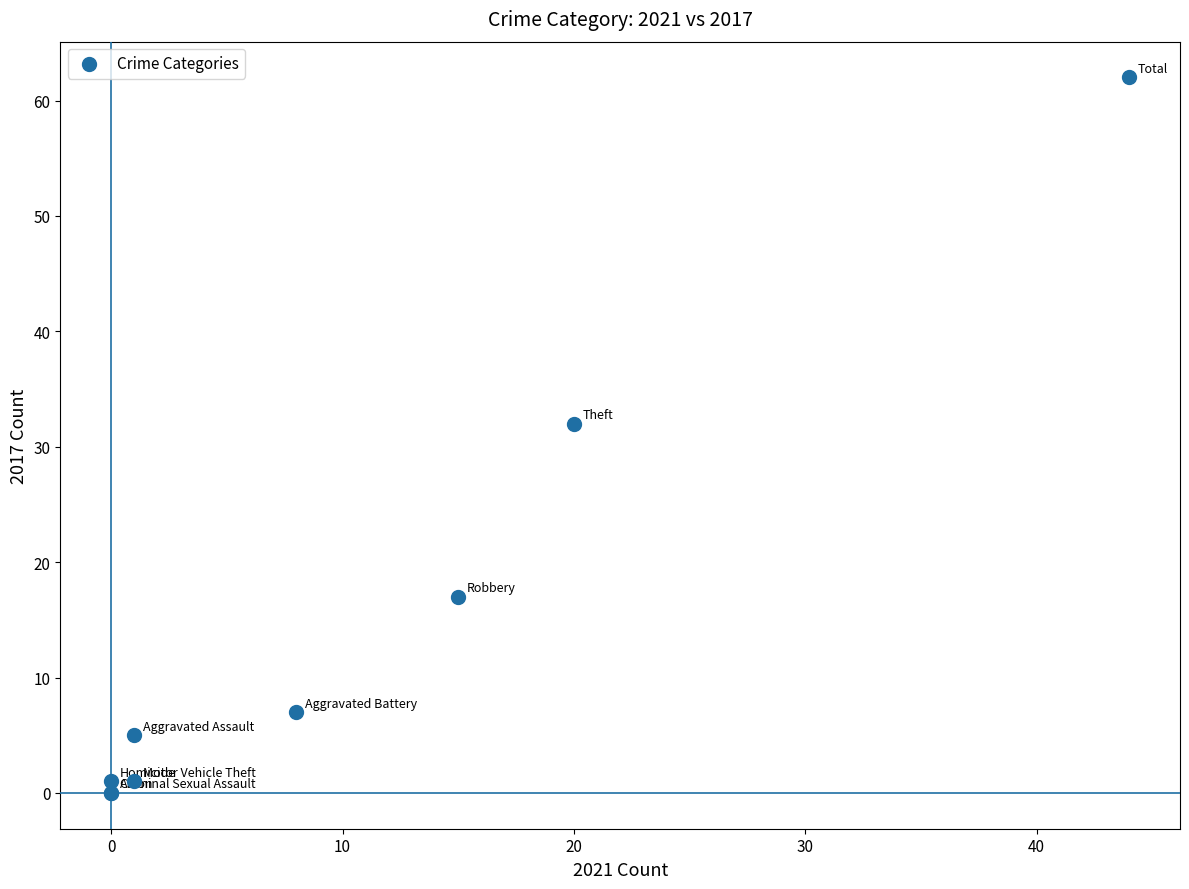

What Y value in the scatter plot is closest to 31?

32